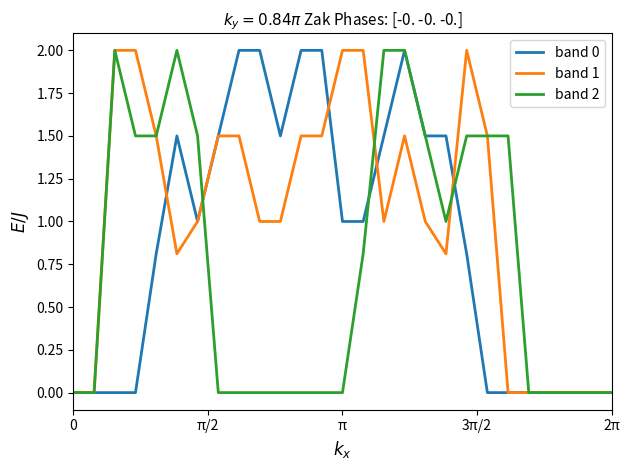

What is the maximum value for band 0?

2.0